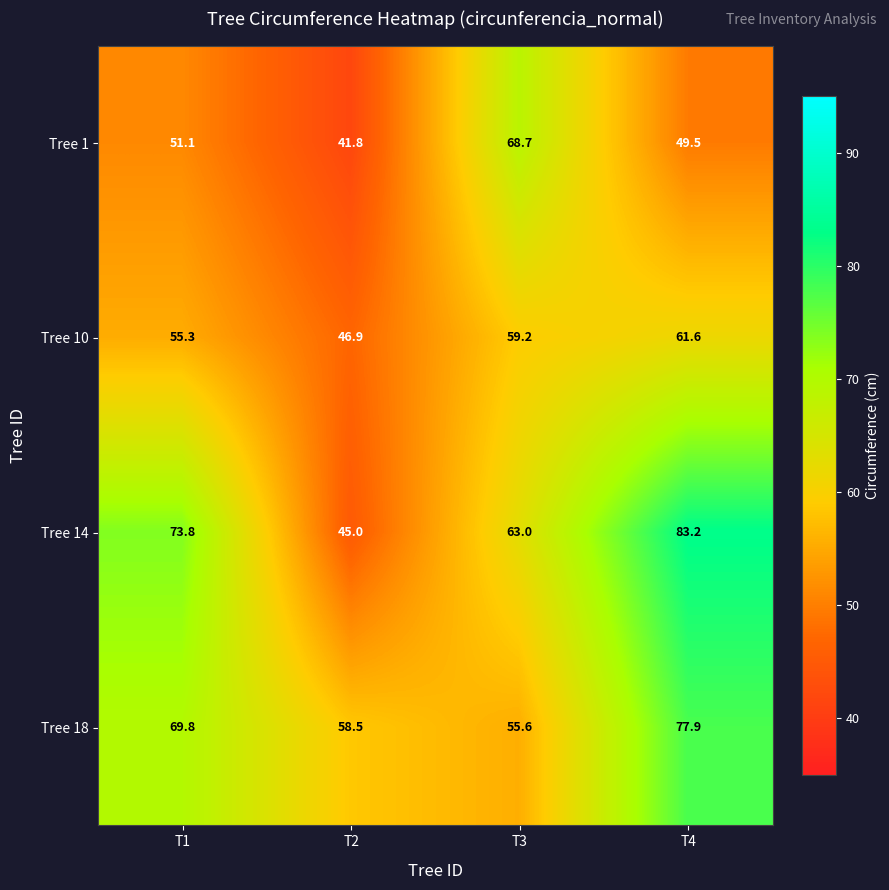

The Tree 10 series shows 61.6 at T4. True or false?

True